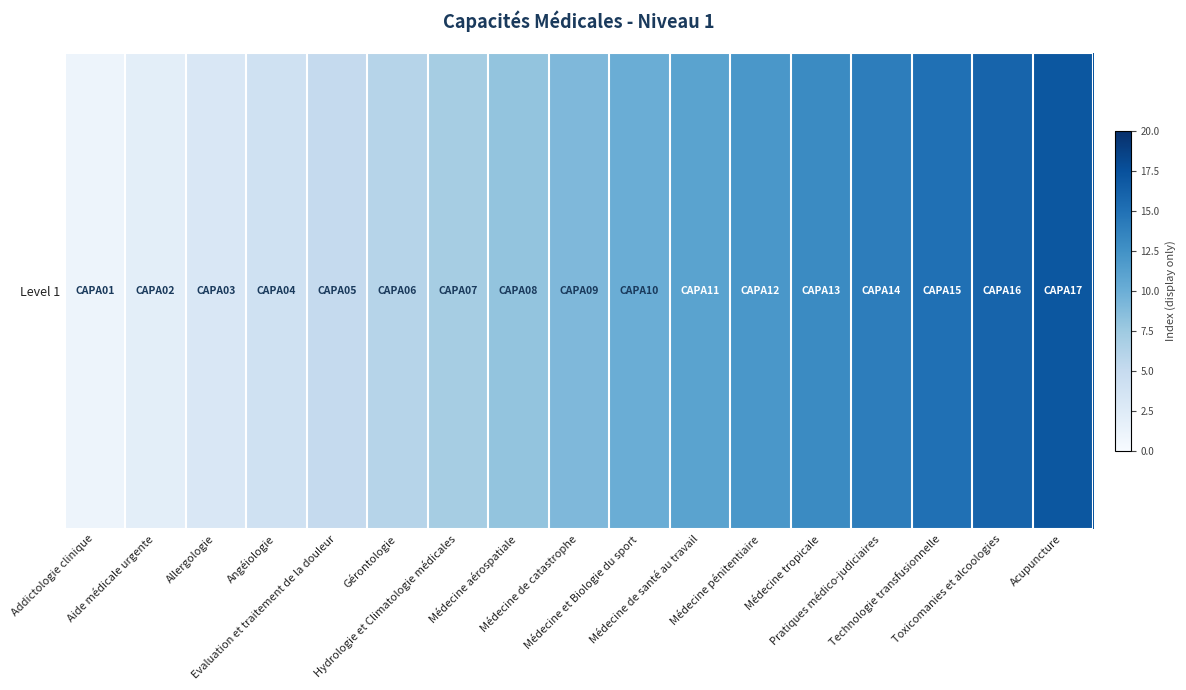

What is the change in value from Médecine et Biologie du sport to Médecine tropicale?

+3